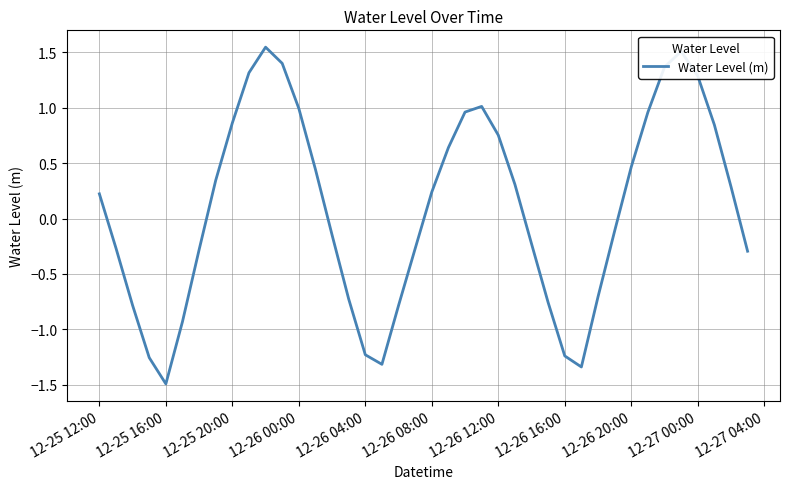

How many series are shown in this chart?

1